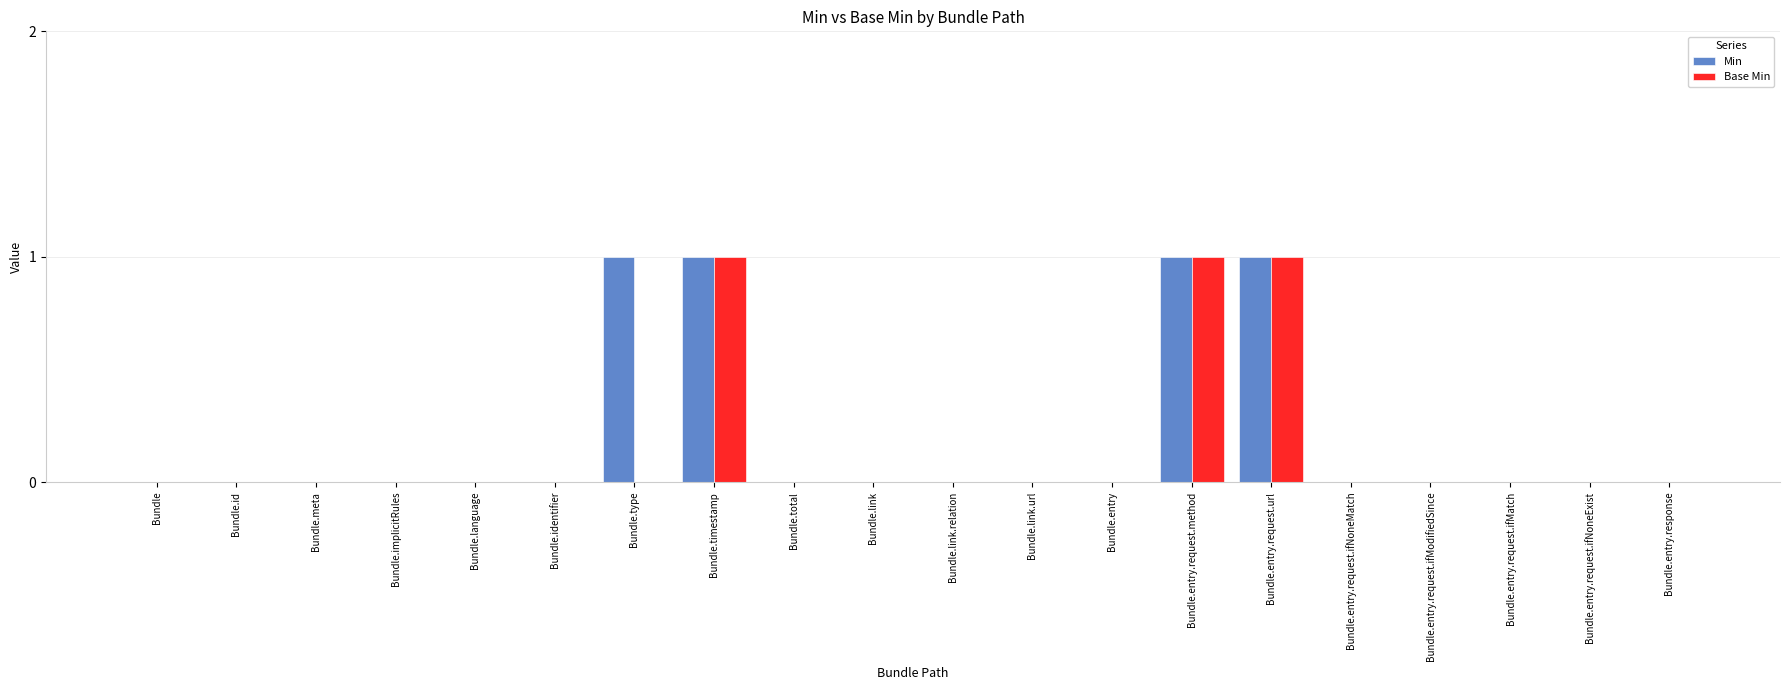

Is it true that Min equals 0 at Bundle.entry.request.ifMatch?

True